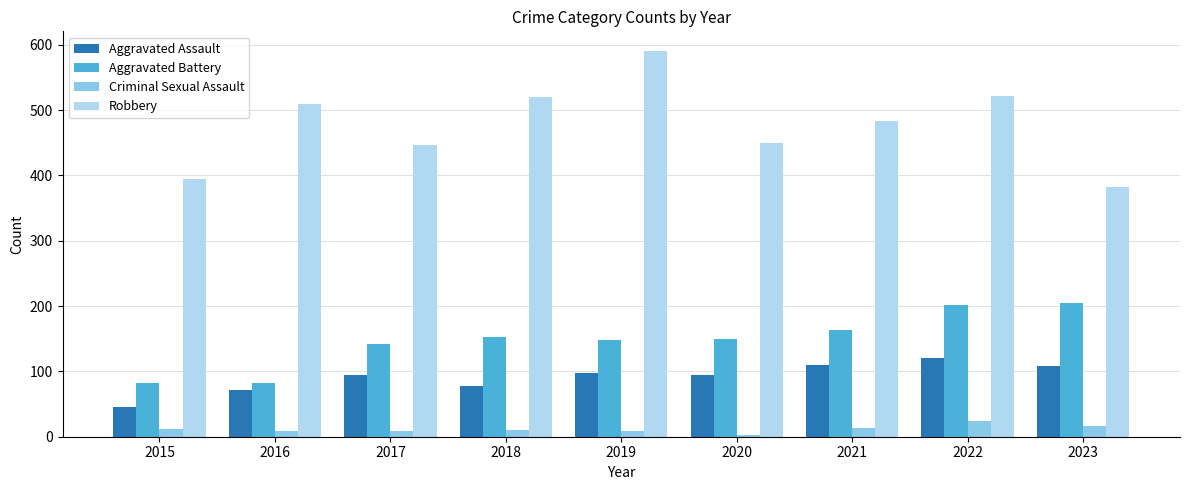

What value does the Criminal Sexual Assault series have at 2021, to the nearest 5?

15